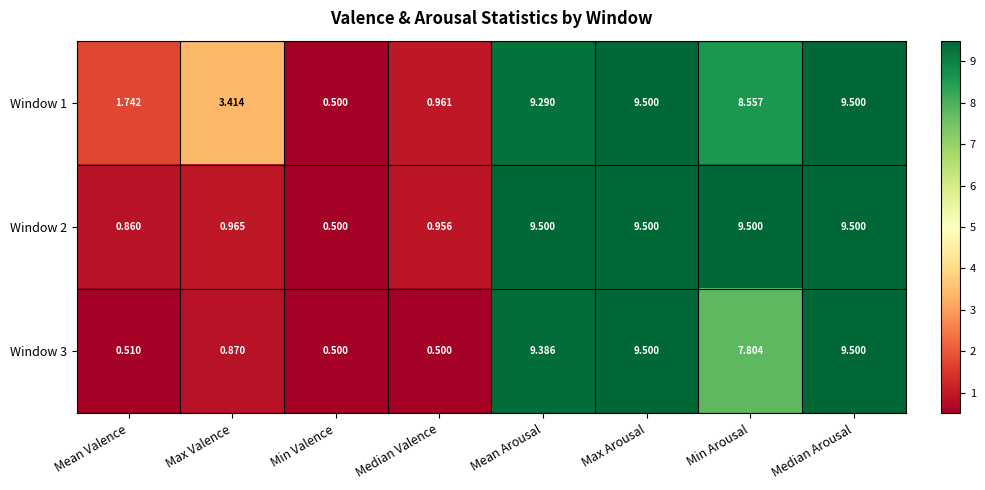

How many categories are shown in the chart?

8